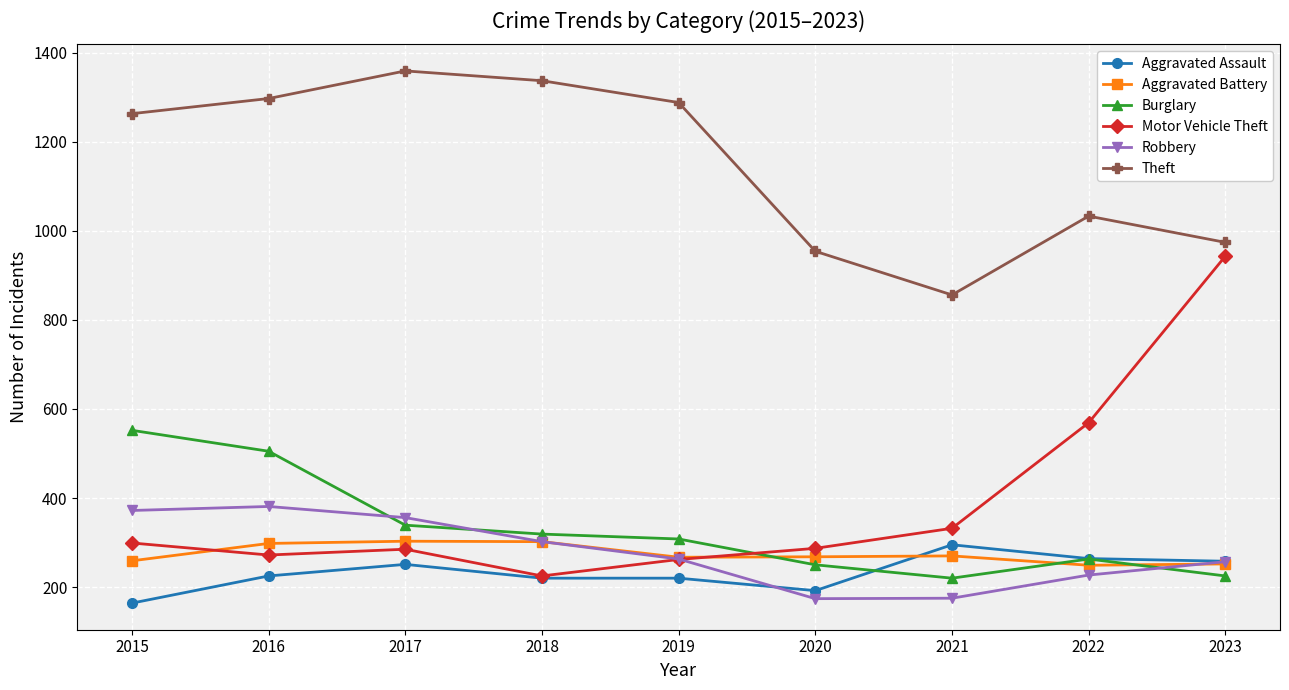

Is it true that Motor Vehicle Theft equals 299 at 2015?

True